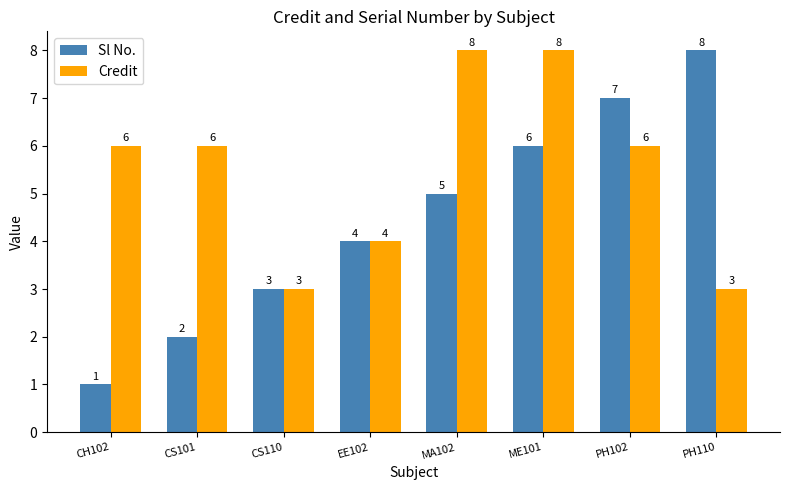

At which label does Sl No. reach its peak?

PH110